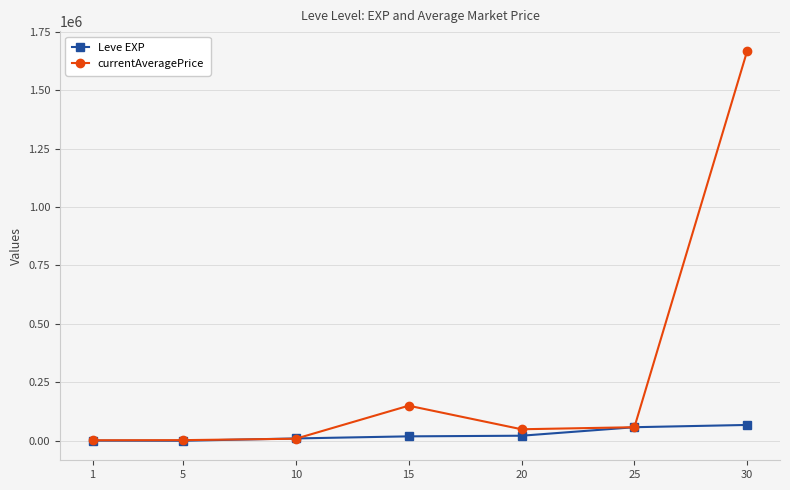

What are all the series names shown in the legend?

Leve EXP, currentAveragePrice